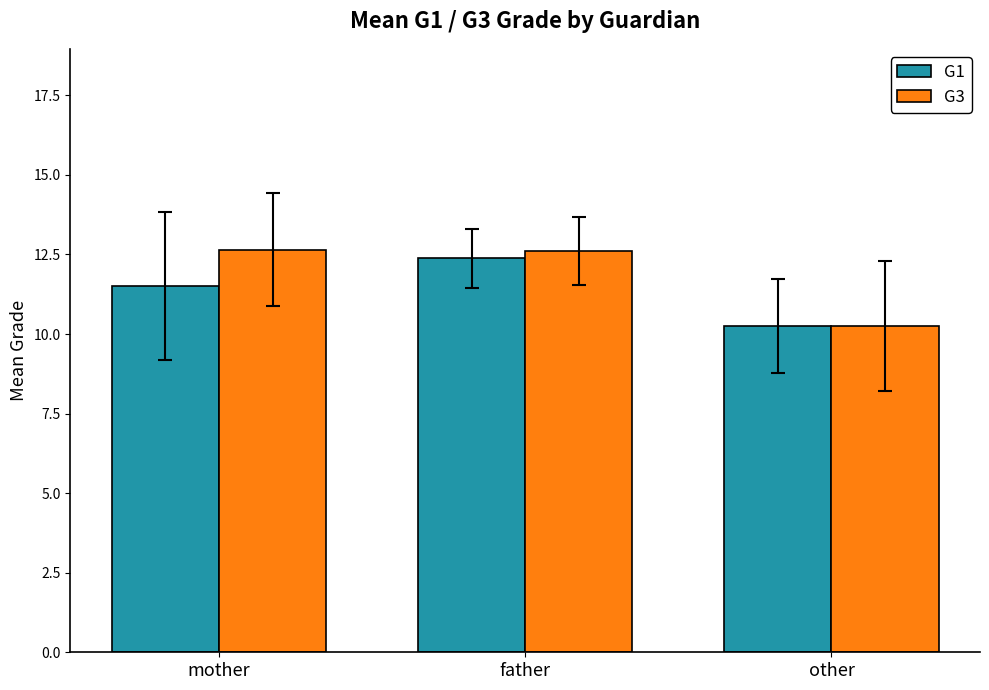

What is the difference between the maximum and minimum values in the G3 series?

2.4